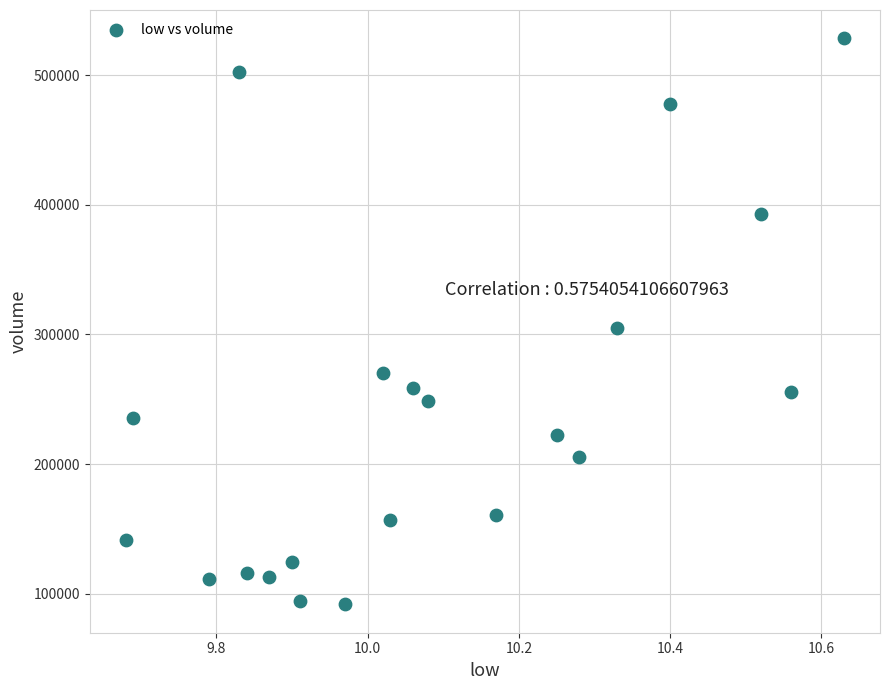

What is the range of Y values (max minus min)?

436748.5